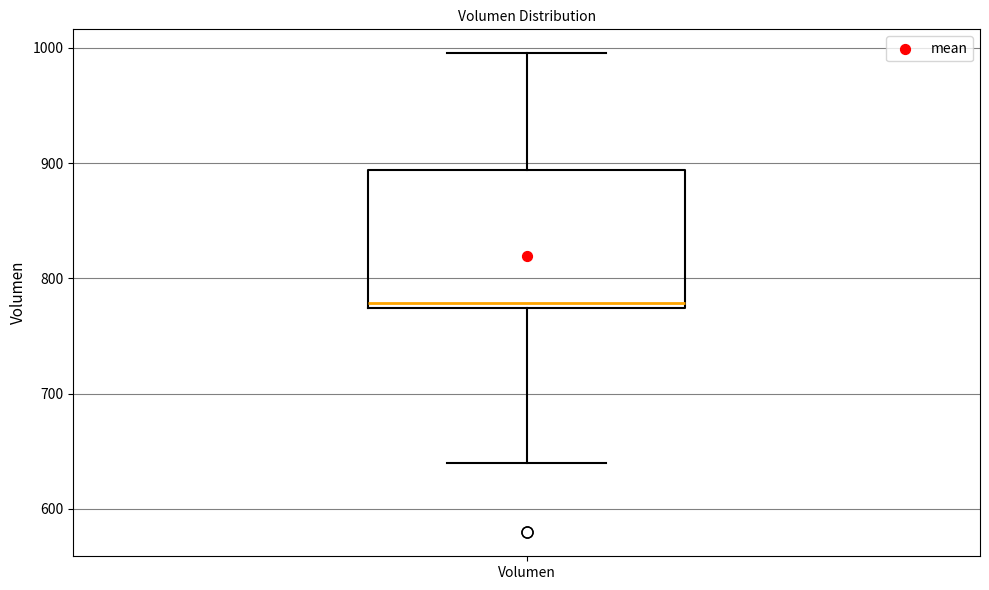

Transcribe this box plot: give where the median line is, the range the box spans, and where the two whiskers end, as read against the y-axis. The values are not printed on the chart, so give them approximately, as read against the axis.

median 780, box 770 to 890, whiskers 640 to 1000